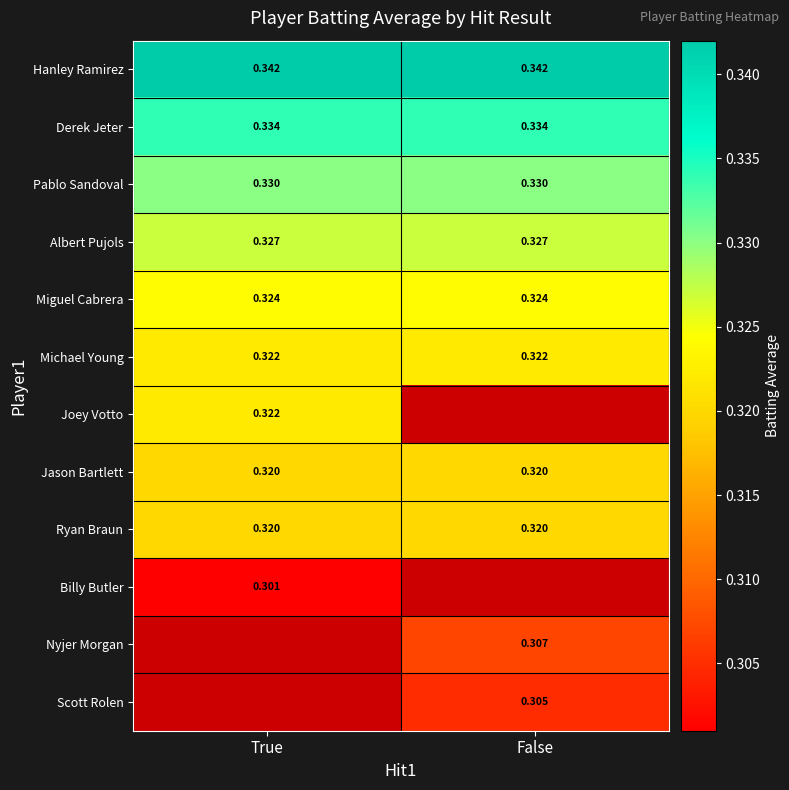

Which category has the highest value across all series?

True